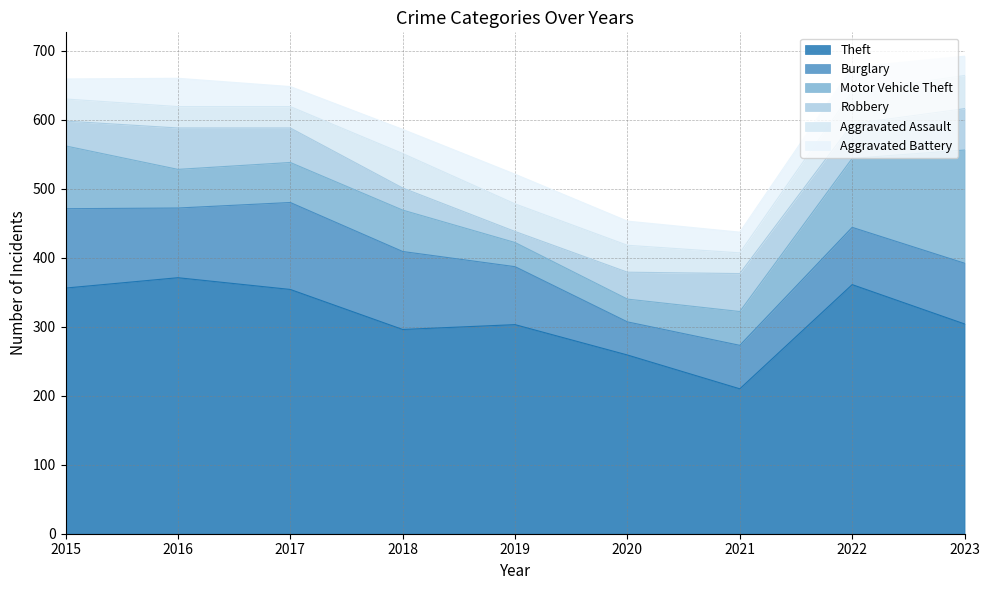

At which label does Theft first exceed 304?

2015